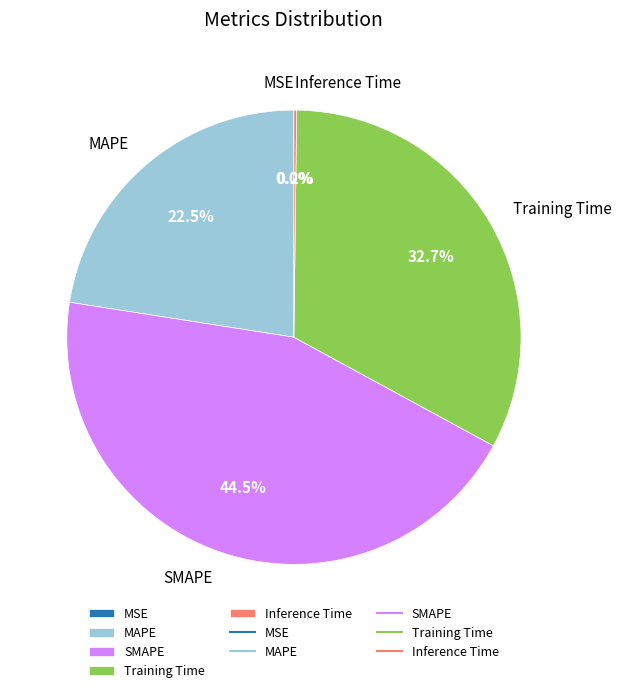

Which slice is the largest?

SMAPE